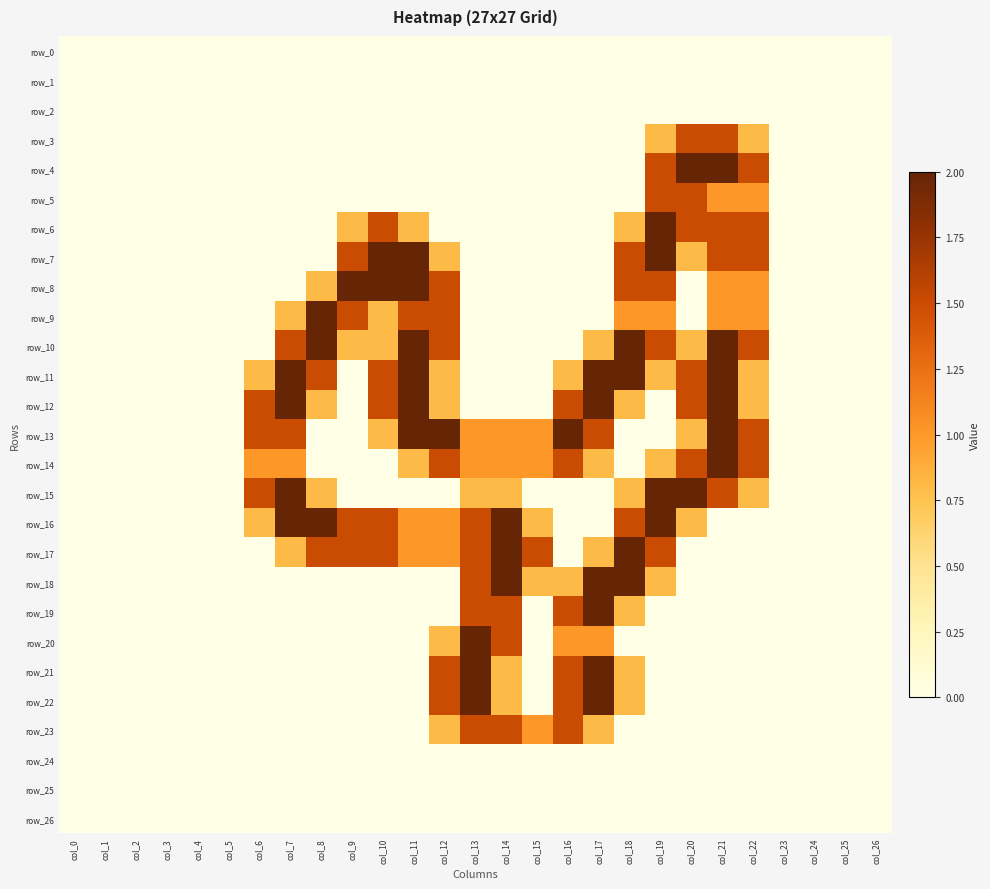

Which series has the widest spread of values?

row_4